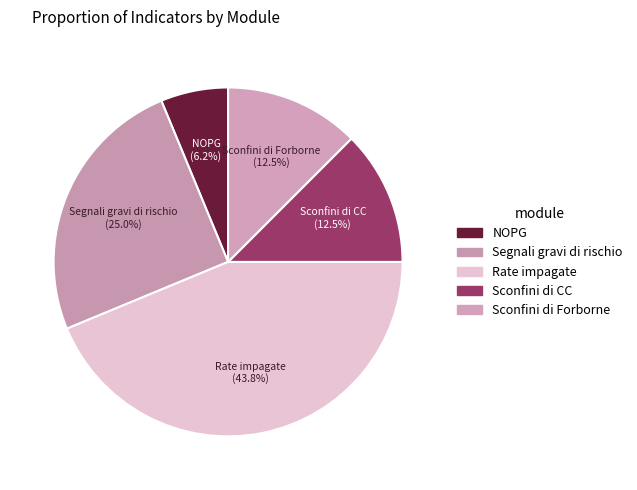

True or false: Sconfini di CC accounts for 27% of the total.

False